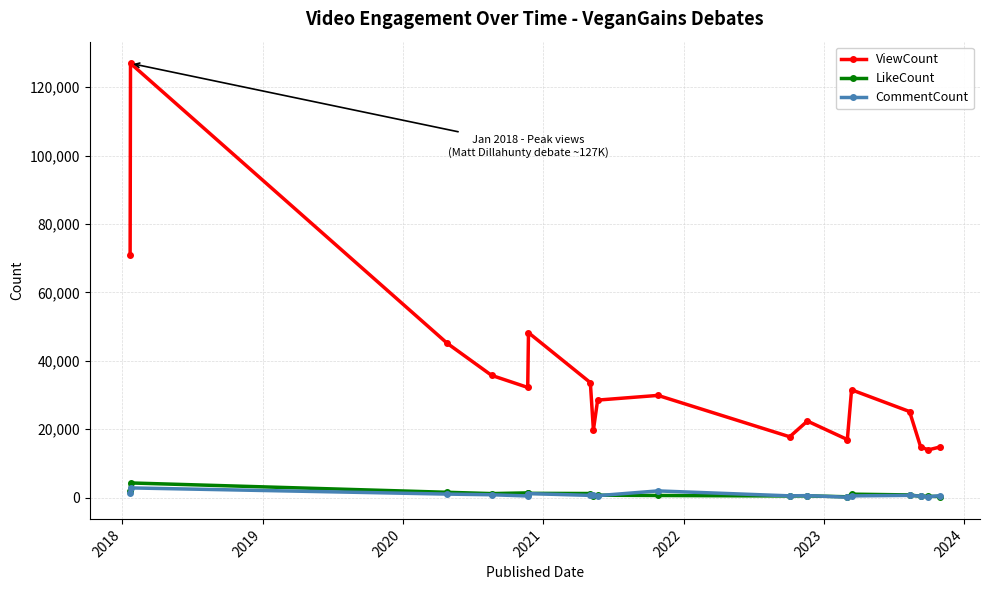

Which series has the widest spread of values?

ViewCount